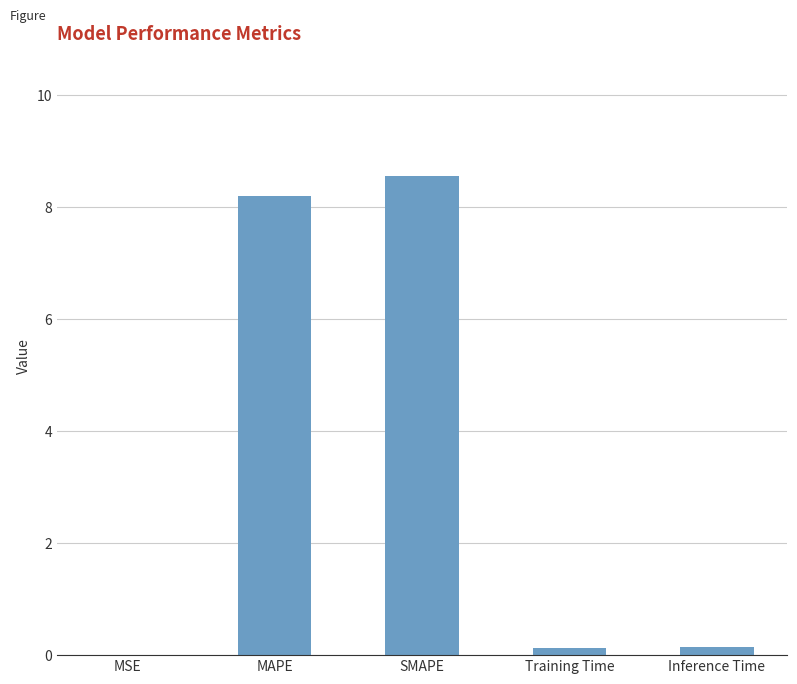

The chart shows a value of 0.0 at MSE. True or false?

True